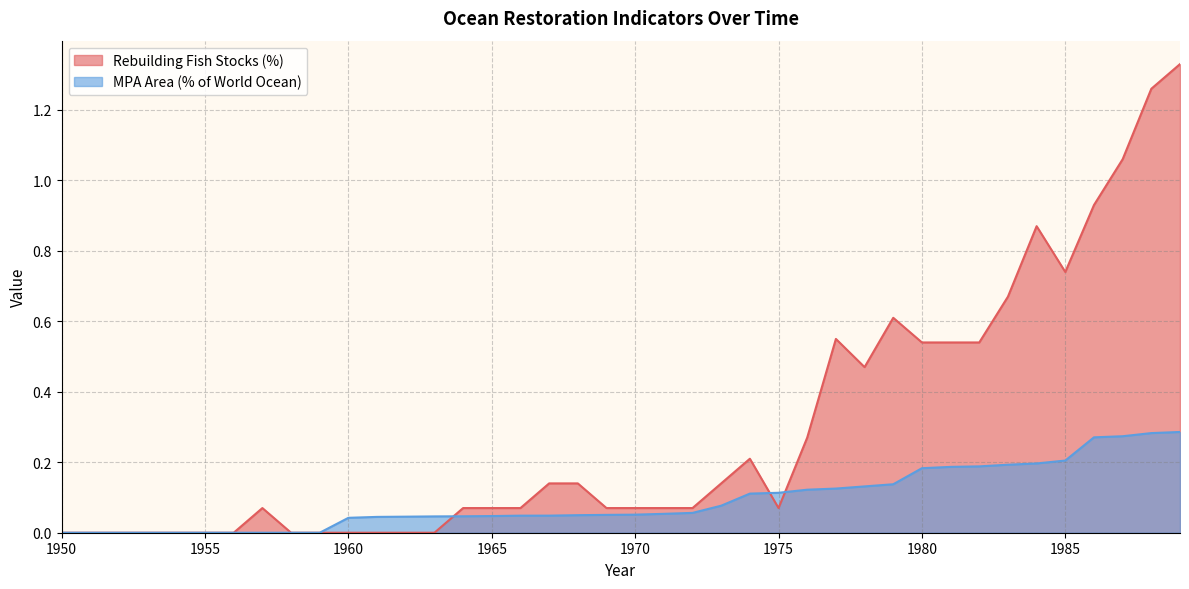

At how many categories does at least one series exceed 0?

31